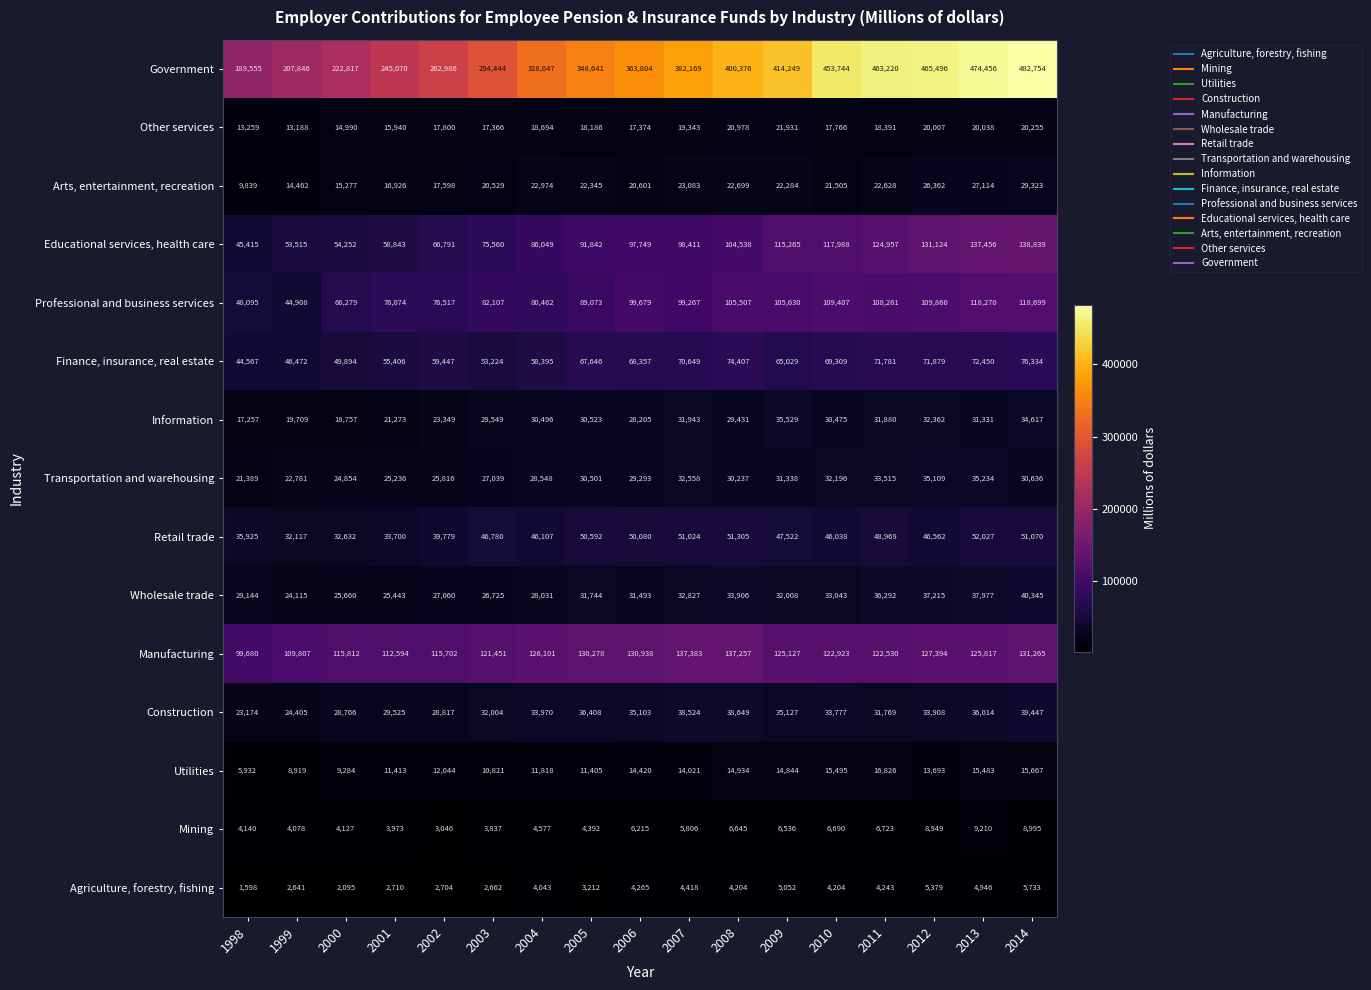

List the series in order of their peak value, highest first.

Government, Educational services, health care, Manufacturing, Professional and business services, Finance, insurance, real estate, Retail trade, Wholesale trade, Construction, Information, Transportation and warehousing, Arts, entertainment, recreation, Other services, Utilities, Mining, Agriculture, forestry, fishing